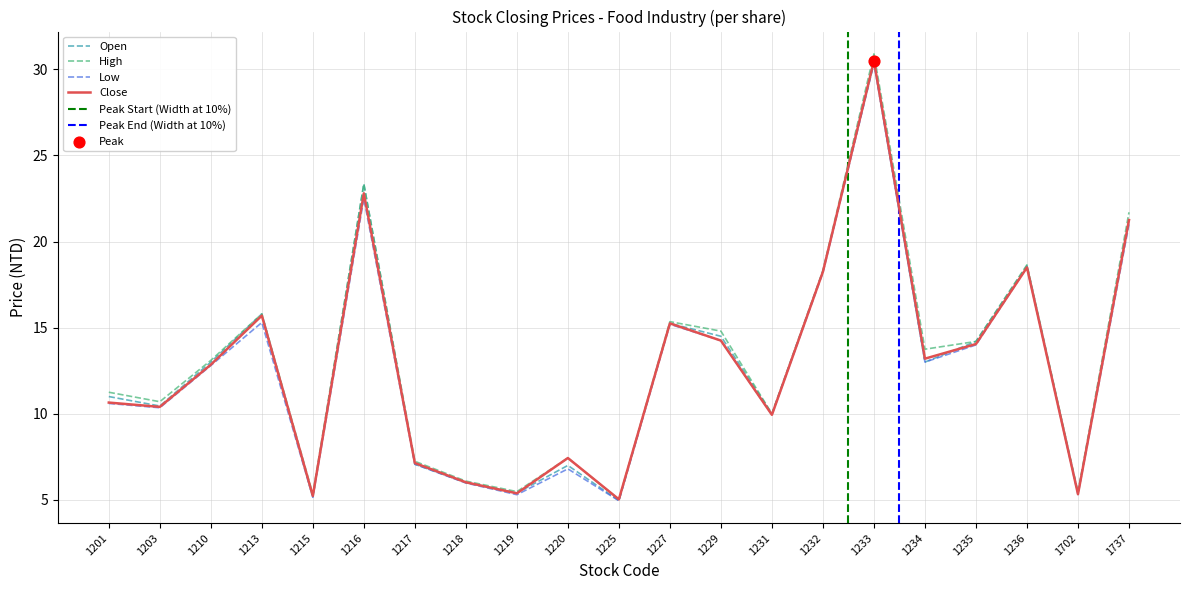

What is the total value across all series at 1232?

73.0